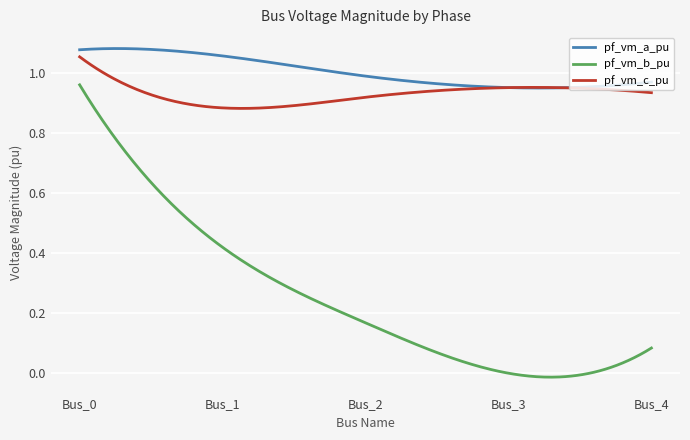

True or false: pf_vm_a_pu and pf_vm_b_pu cross at least once.

False